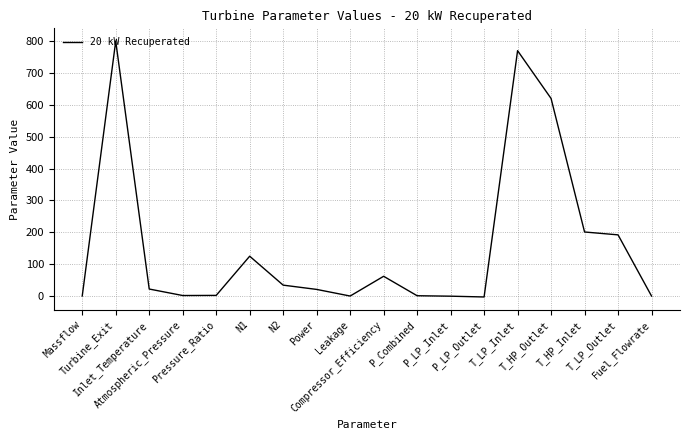

What is the maximum value shown in the chart?

800.0